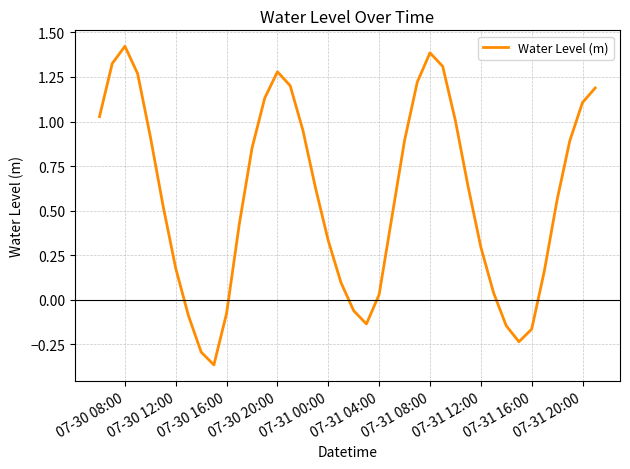

What is the difference between the maximum and minimum values?

1.8